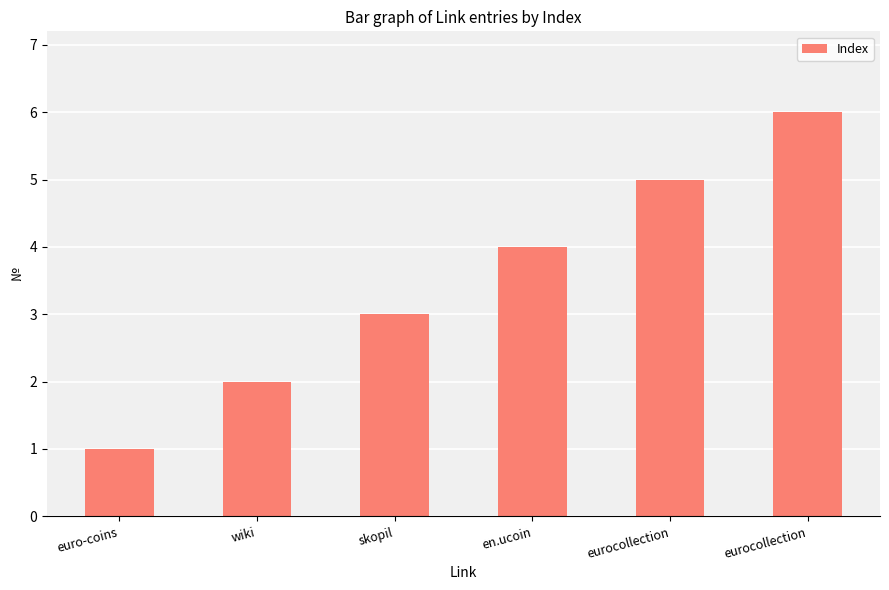

What is the sum of all values?

21